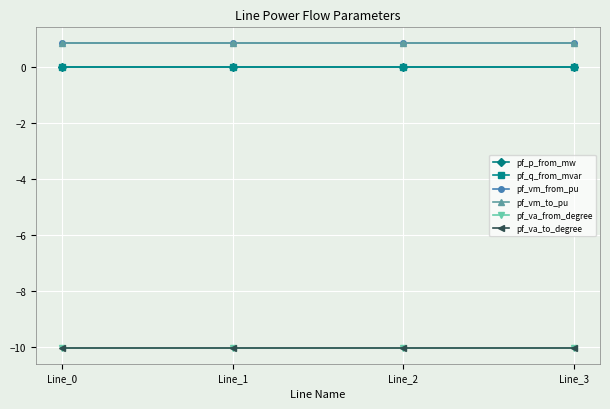

Reading left to right, list all the values displayed in this chart.

pf_p_from_mw: -0.0	0.0	0.0	0.0
pf_q_from_mvar: 0.0	0.0	0.0	0.0
pf_vm_from_pu: 0.9	0.9	0.9	0.9
pf_vm_to_pu: 0.9	0.9	0.9	0.9
pf_va_from_degree: -10.1	-10.1	-10.1	-10.1
pf_va_to_degree: -10.1	-10.1	-10.1	-10.1